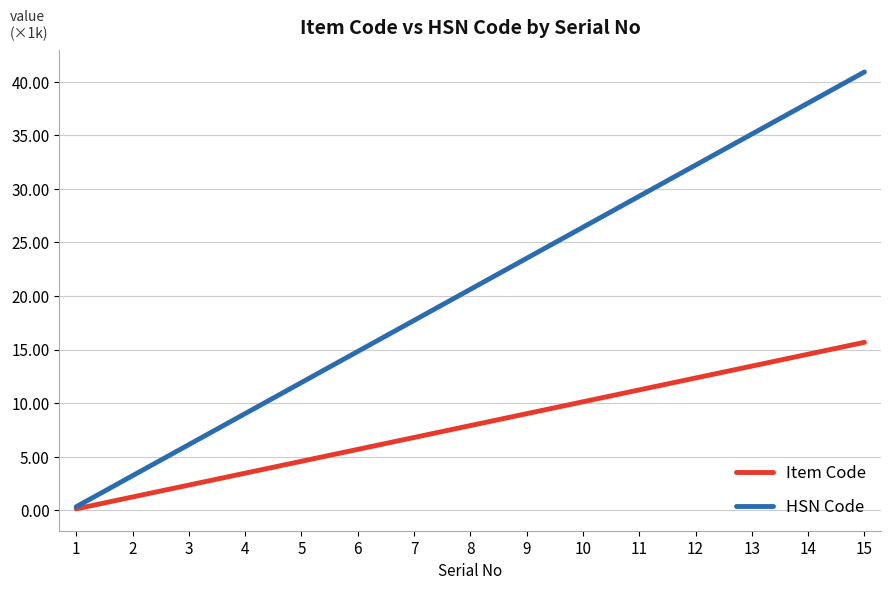

List the labels in order of HSN Code value, smallest first.

1, 2, 3, 4, 5, 6, 7, 8, 9, 10, 11, 12, 13, 14, 15